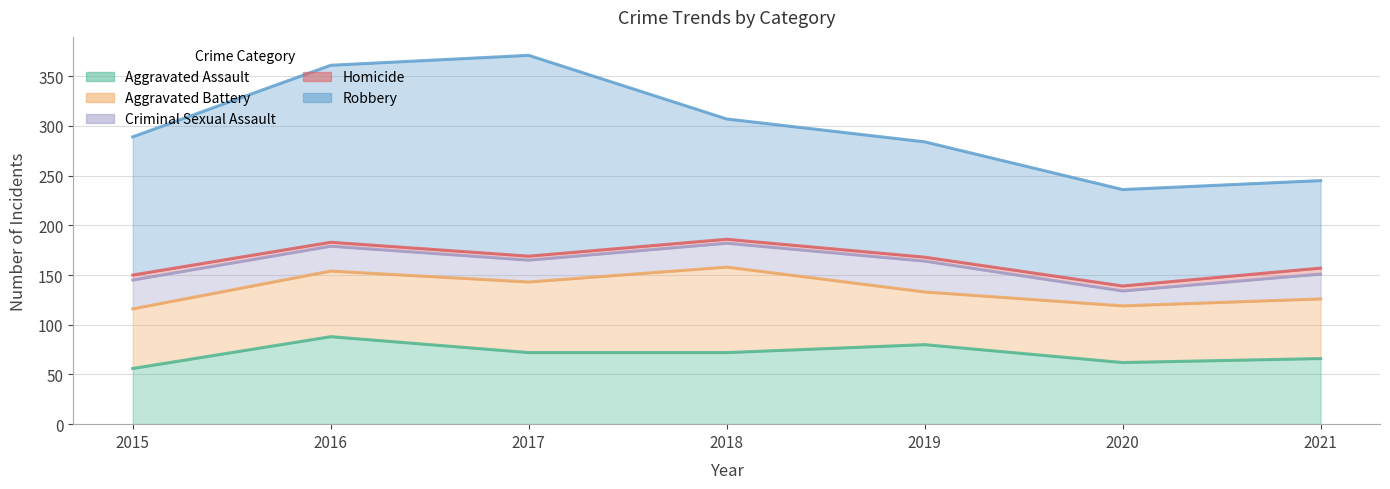

At 2015, list the series in order from smallest to largest.

Homicide, Criminal Sexual Assault, Aggravated Assault, Aggravated Battery, Robbery